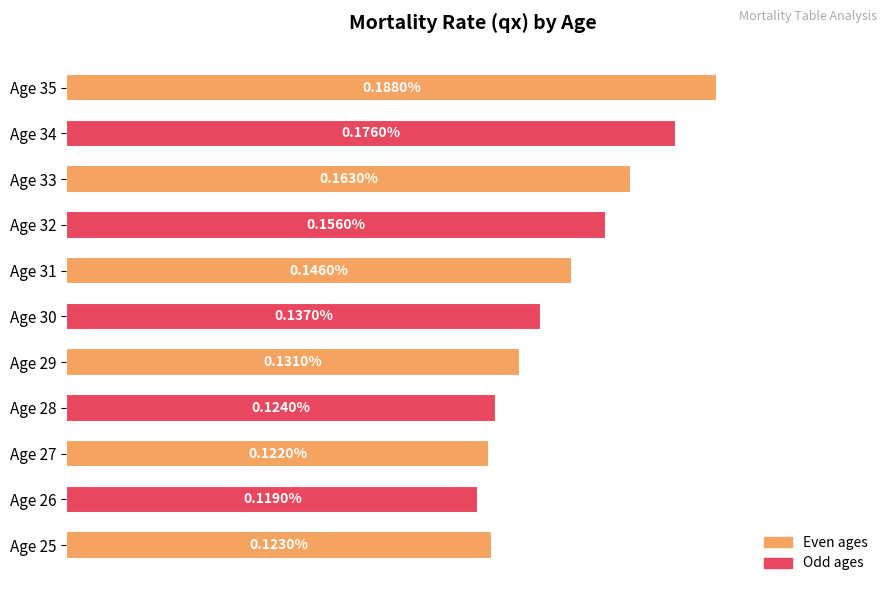

Between Age 29 and Age 31, which is larger?

Age 31